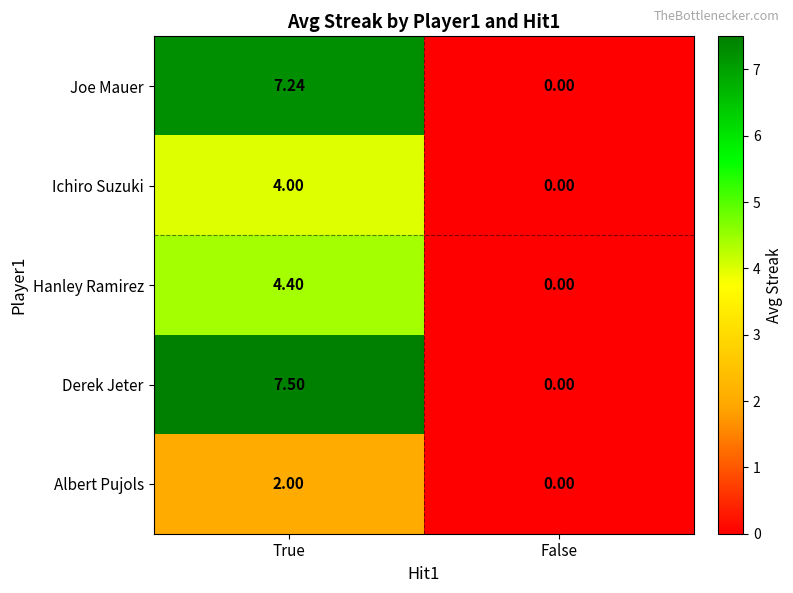

Count the number of data series in this chart.

5